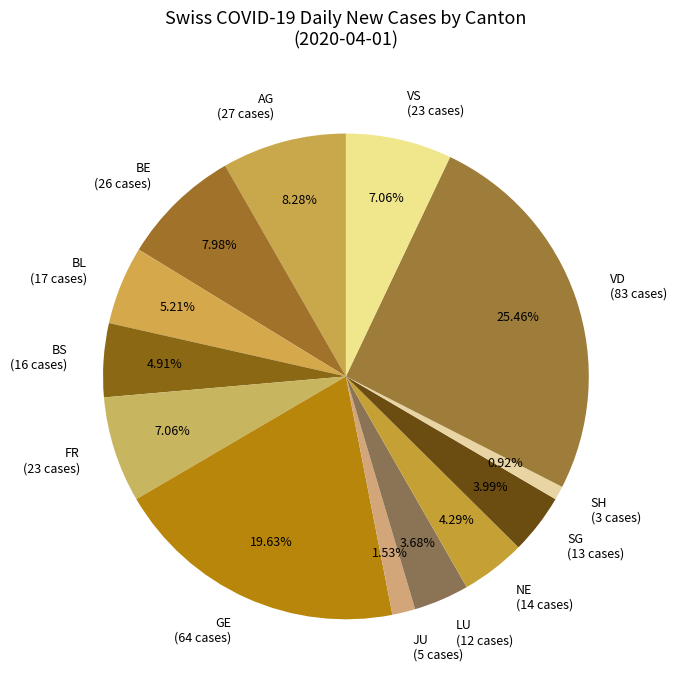

What percentage is the AG slice, to the nearest percent?

8%